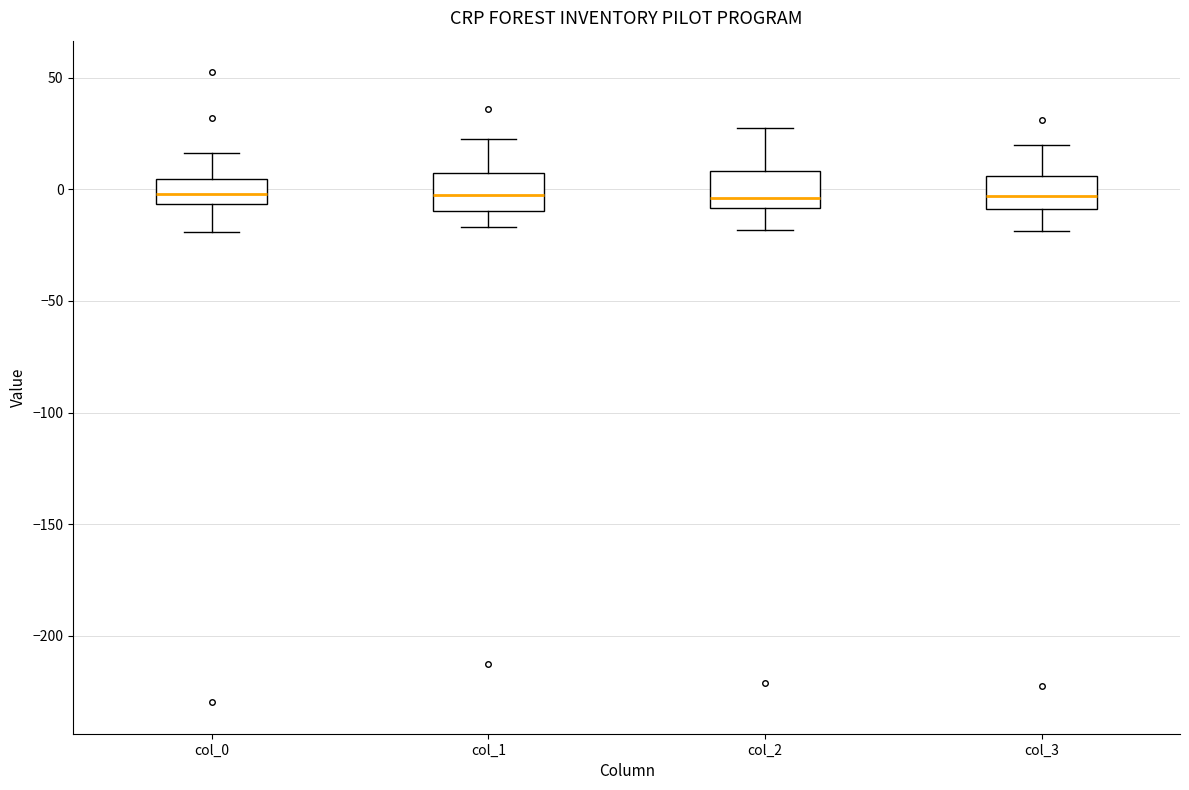

Where does the lower whisker of the box for col_2 end on the y-axis? The values are not printed on the chart, so give them approximately, as read against the axis.

-20